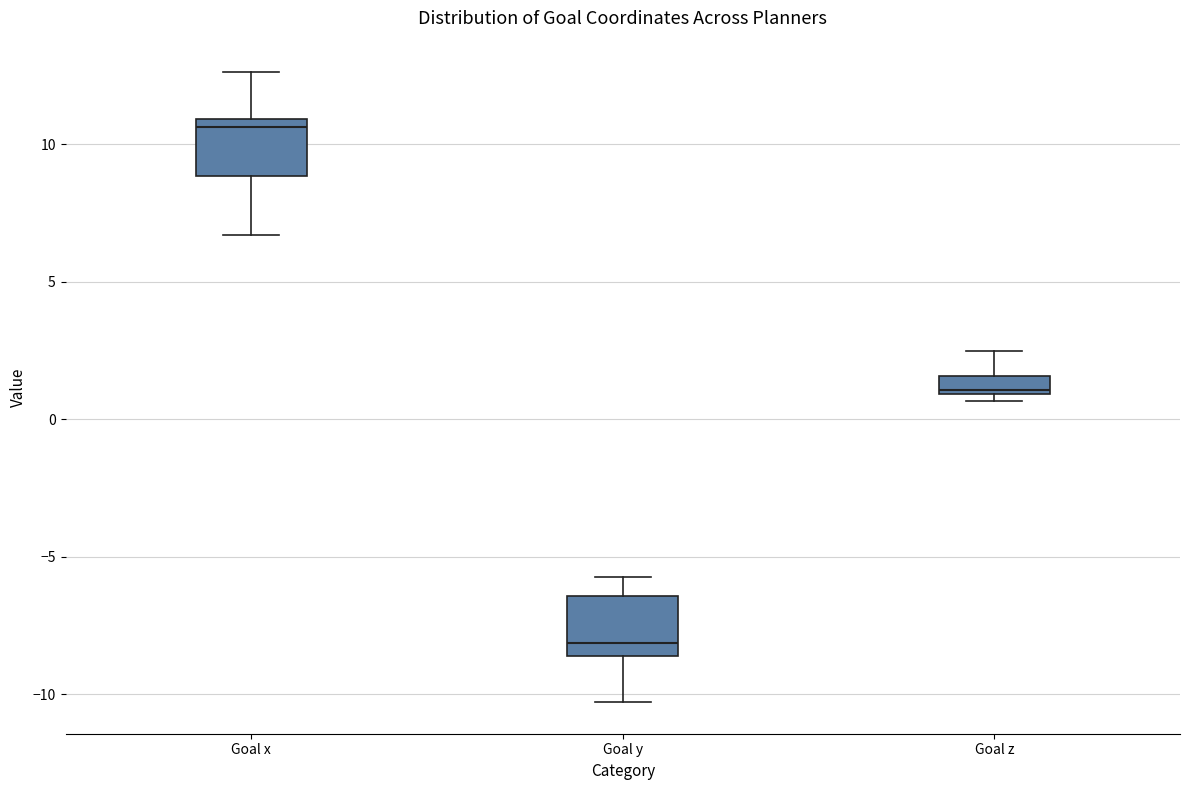

Which box's median line is the lowest?

Goal y